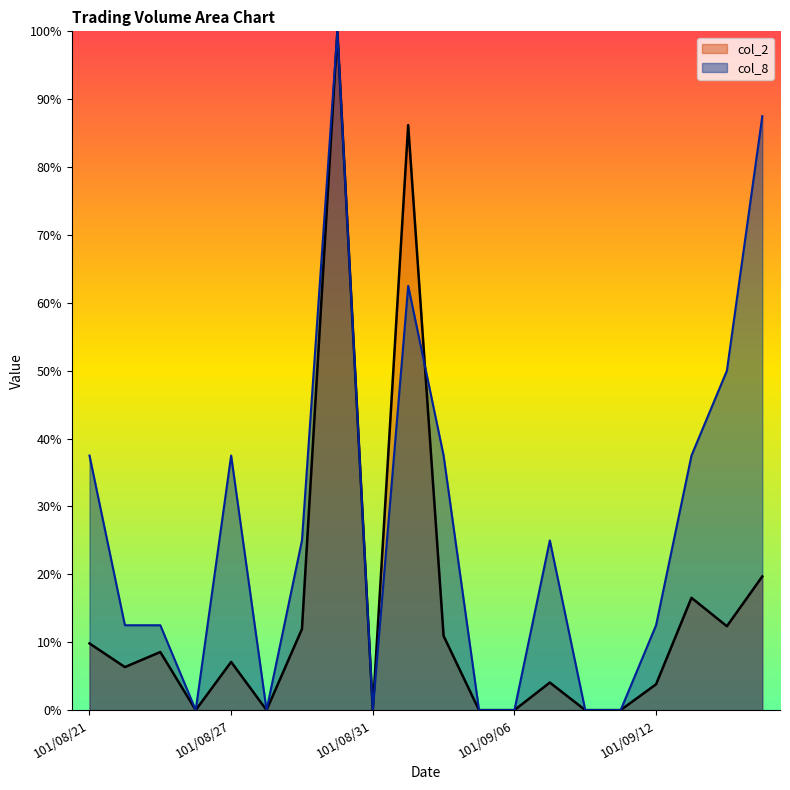

Where is the first local minimum for col_2?

101/08/22